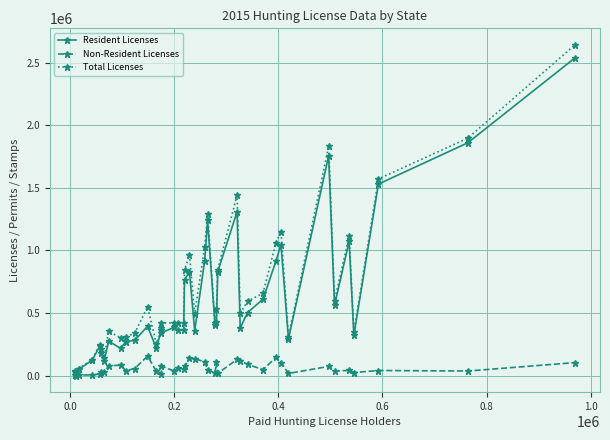

Which series has the largest range (max minus min)?

Total Licenses